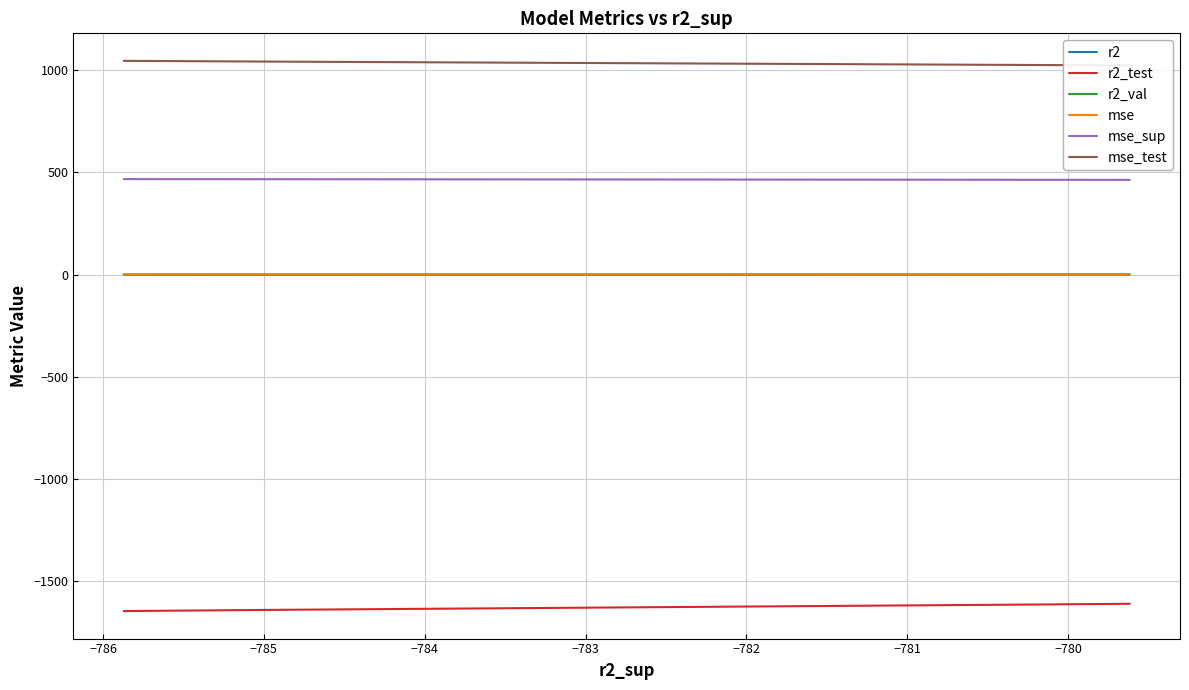

Rank the series at −782 from lowest to highest value.

r2_test, r2_val, r2, mse, mse_sup, mse_test